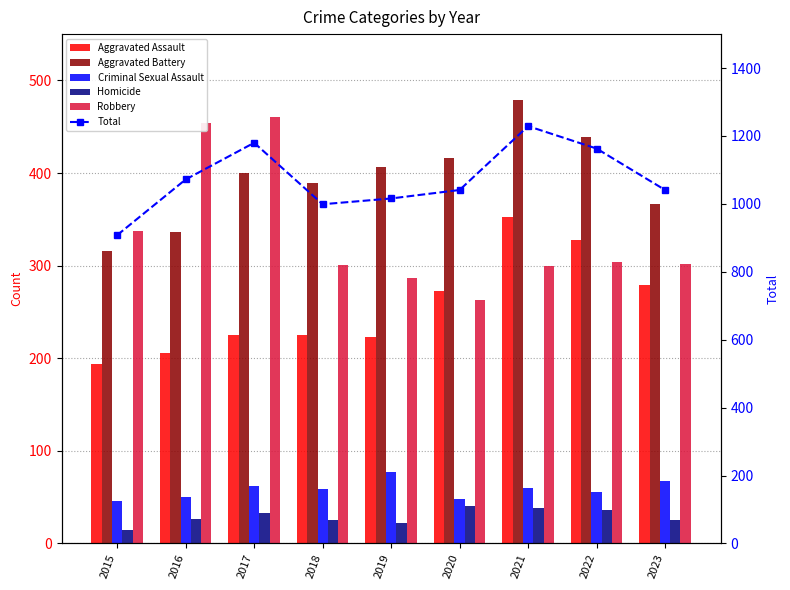

What is the difference between the second highest and second lowest values in the Criminal Sexual Assault series?

20